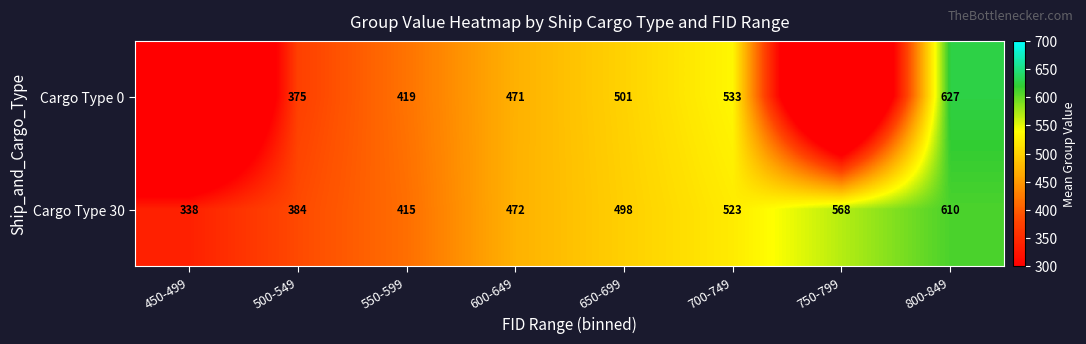

What is the difference between the maximum and second lowest values in the Cargo Type 30 series?

226